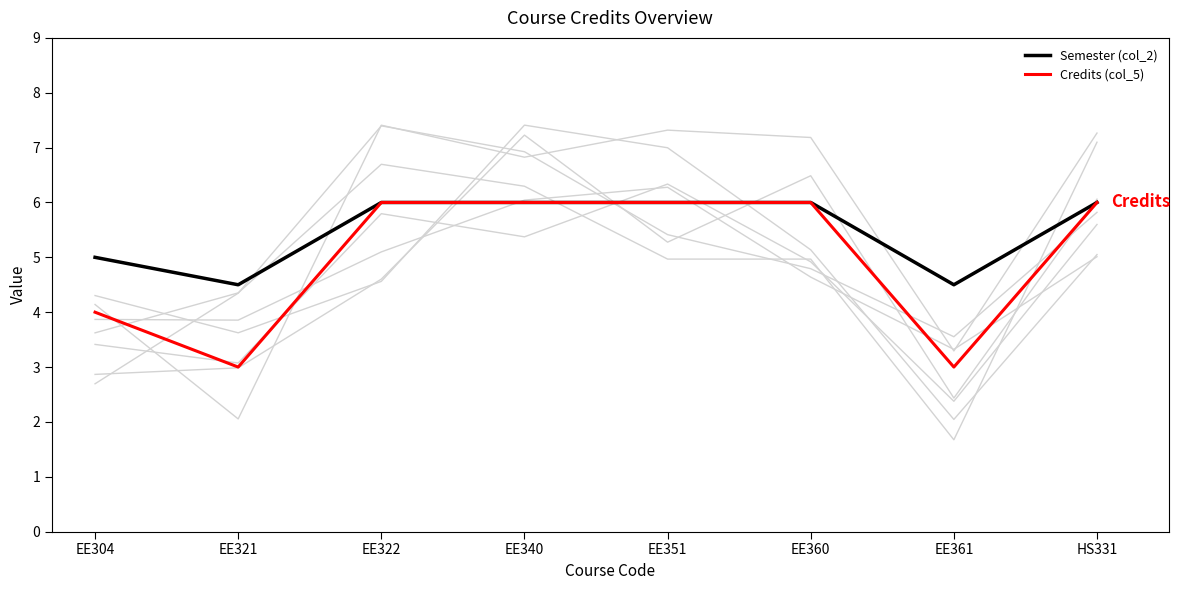

Which category has the highest value across all series?

EE322